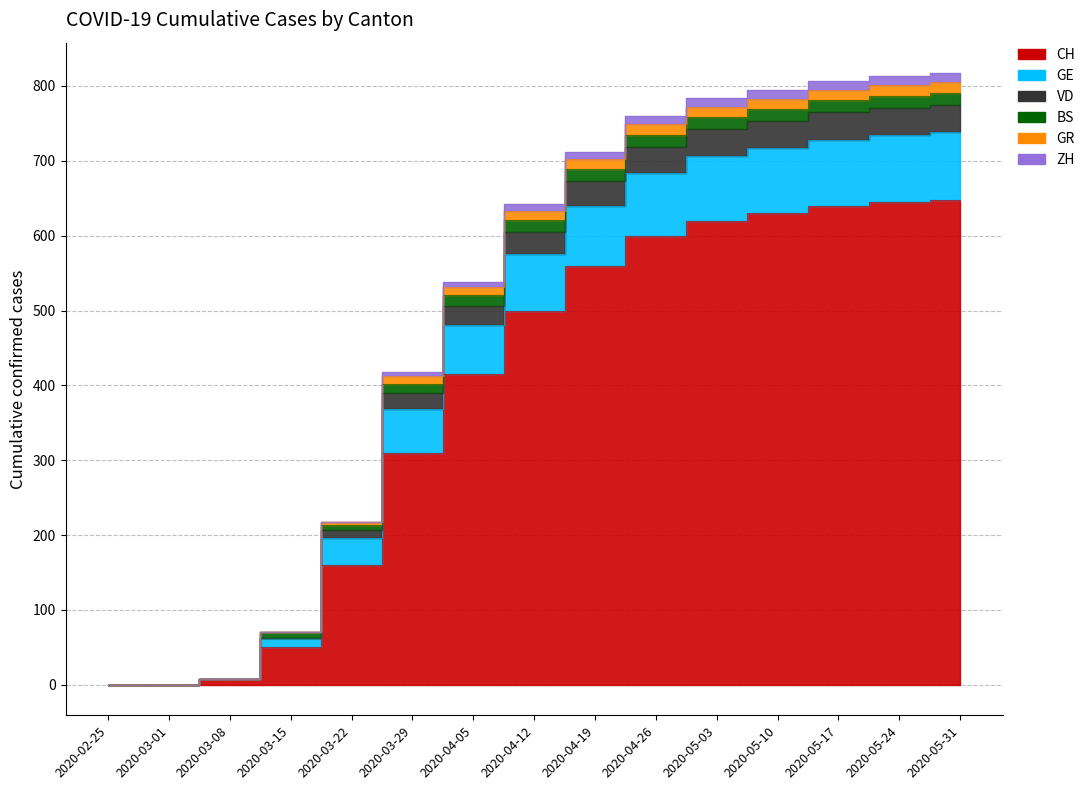

How many categories are shown in the chart?

15